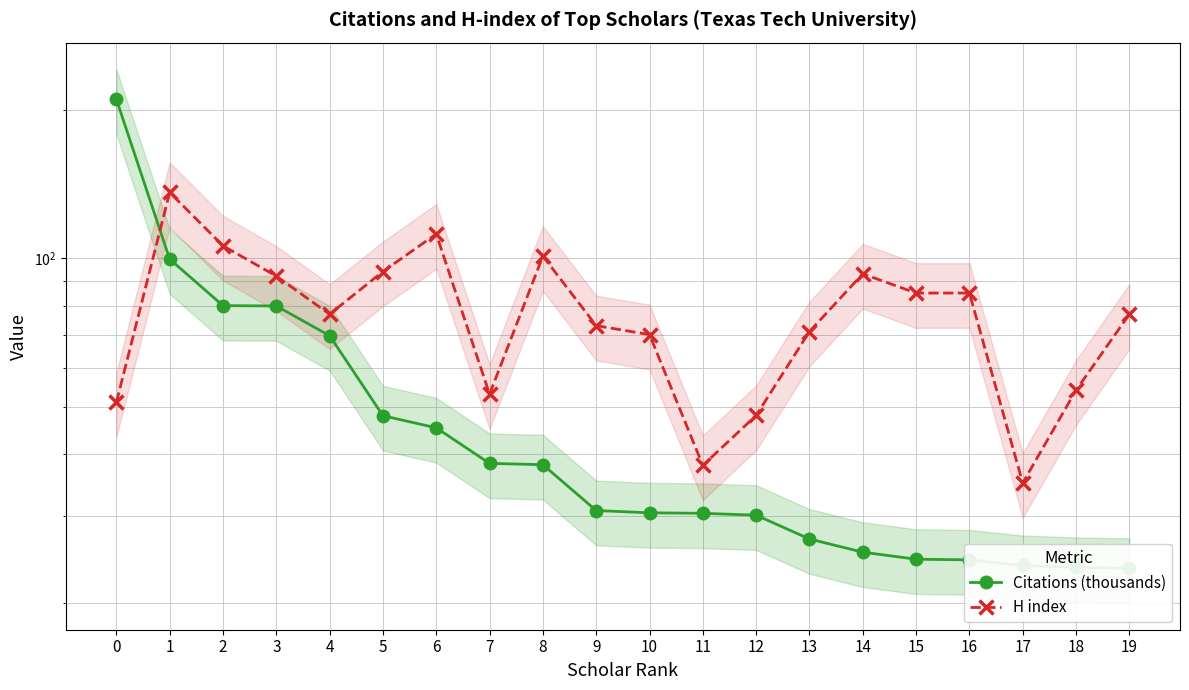

Between which two adjacent categories do Citations (thousands) and H index first intersect?

0 and 1